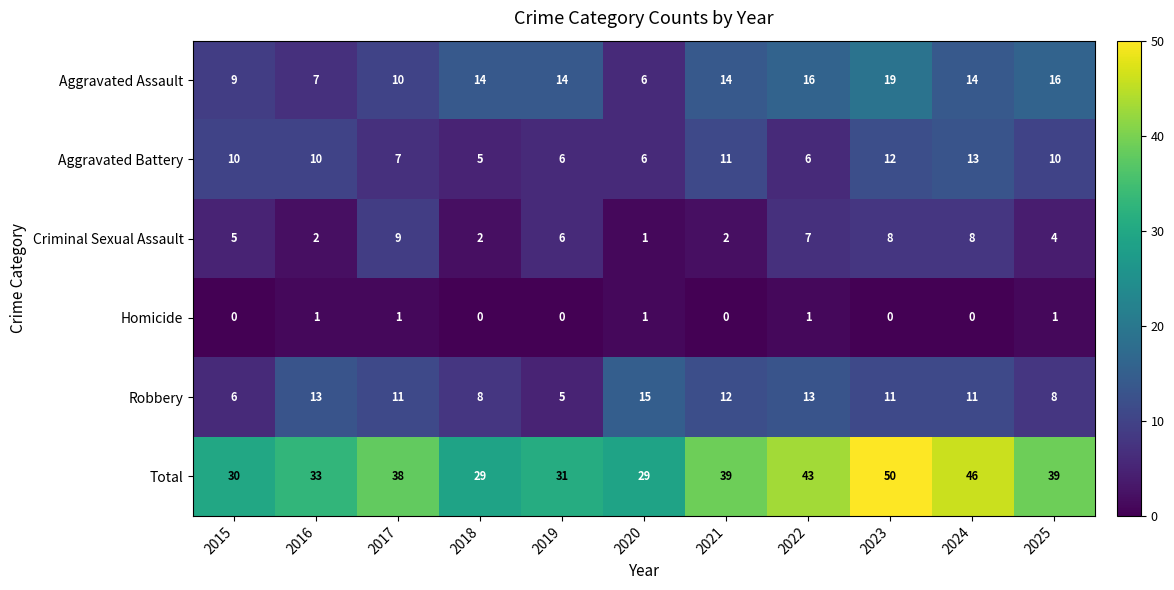

What is the total value across all series at 2021?

78